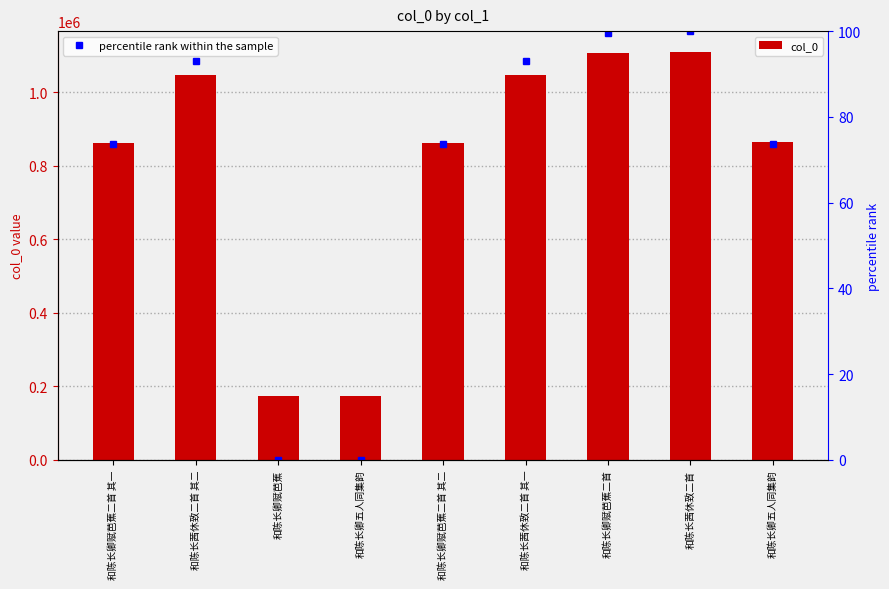

Rank the categories by percentile rank within the sample value from highest to lowest.

和陈长茜休致二首, 和陈长卿赋芭蕉二首, 和陈长茜休致二首 其二, 和陈长茜休致二首 其一, 和陈长卿五人同集韵, 和陈长卿赋芭蕉二首 其一, 和陈长卿赋芭蕉二首 其二, 和陈长卿赋芭蕉, 和陈长卿五人同集韵